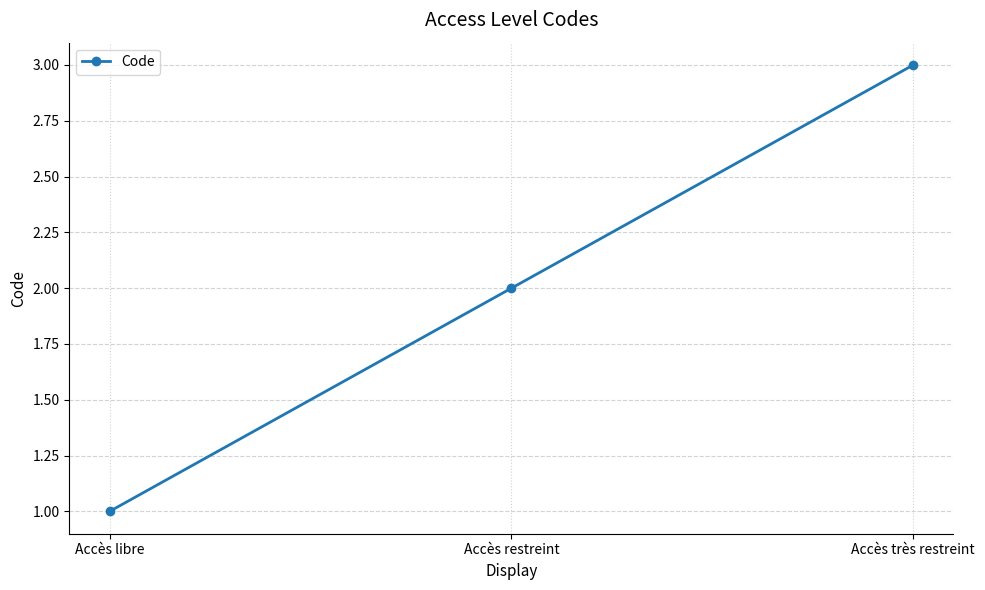

What is the difference between the values at Accès libre and Accès restreint?

1